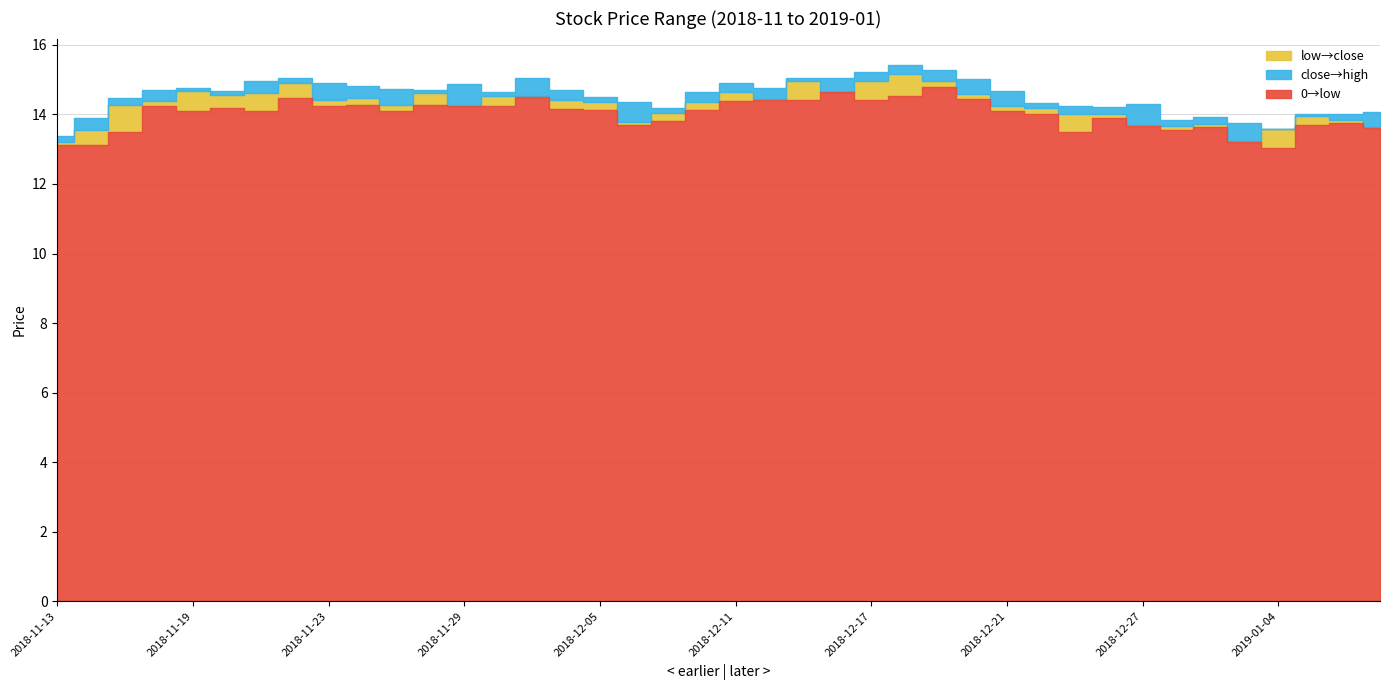

At how many categories does at least one series exceed 13?

40